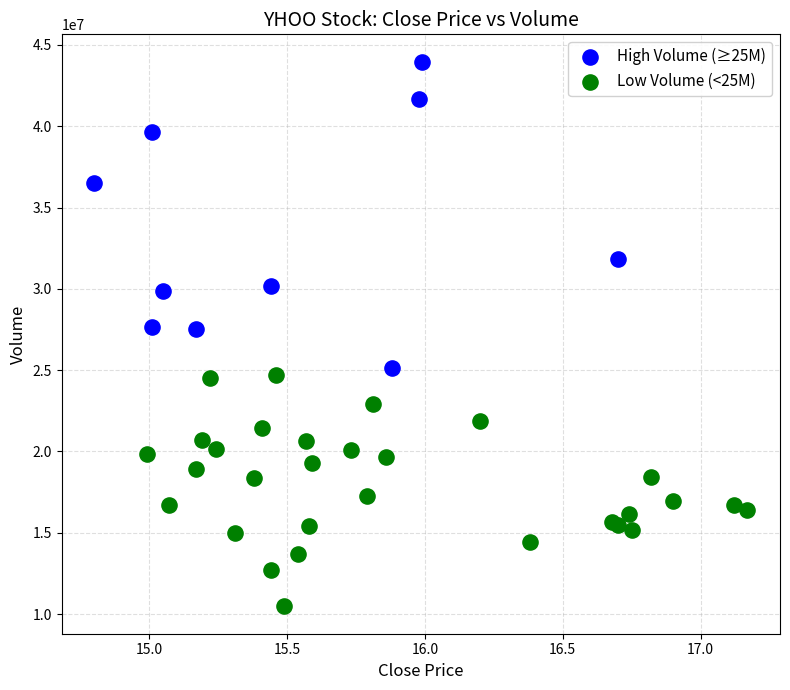

Which series has the largest Y range (max minus min)?

High Volume (≥25M)